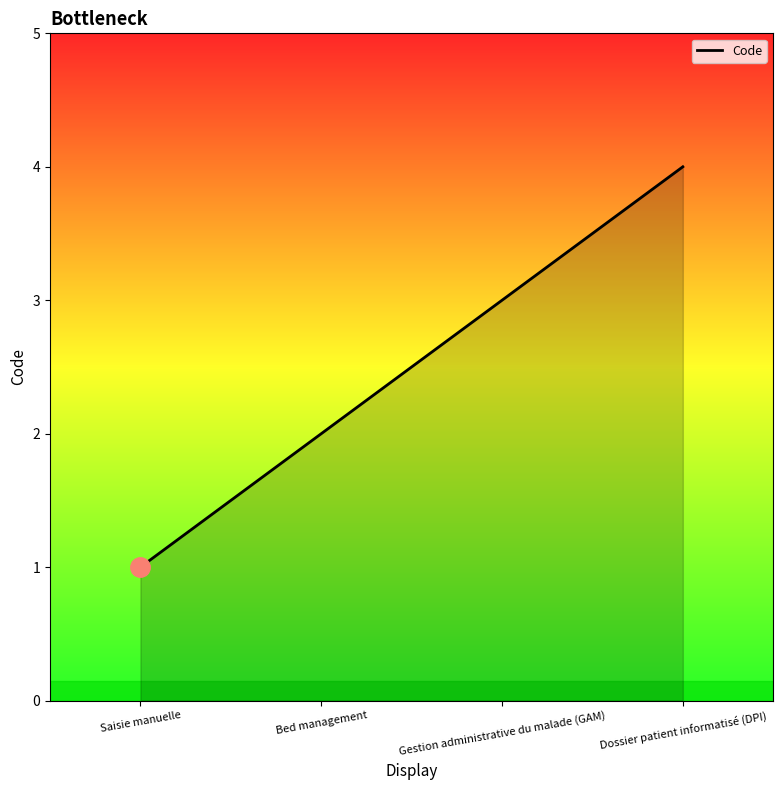

What is the sum of all values?

10